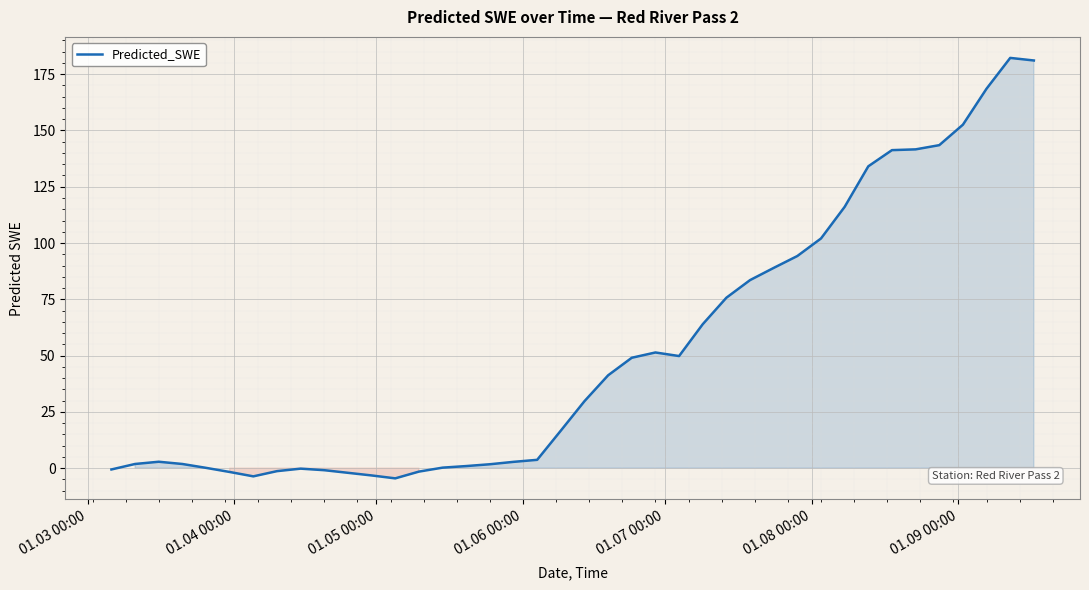

What is the difference between the maximum and minimum values?

186.7